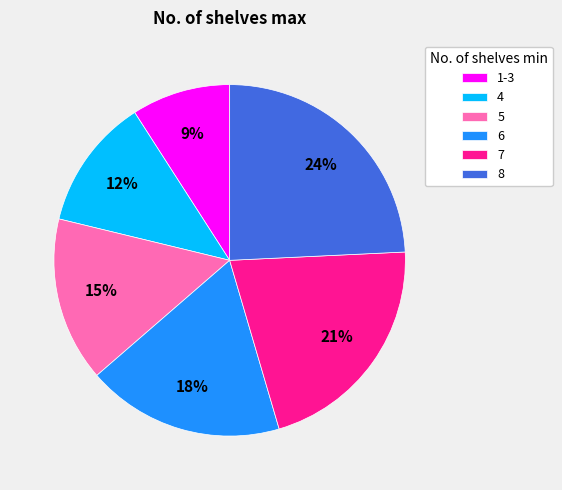

To the nearest percent, what is the difference between the 5 and 8 slice percentages?

9%